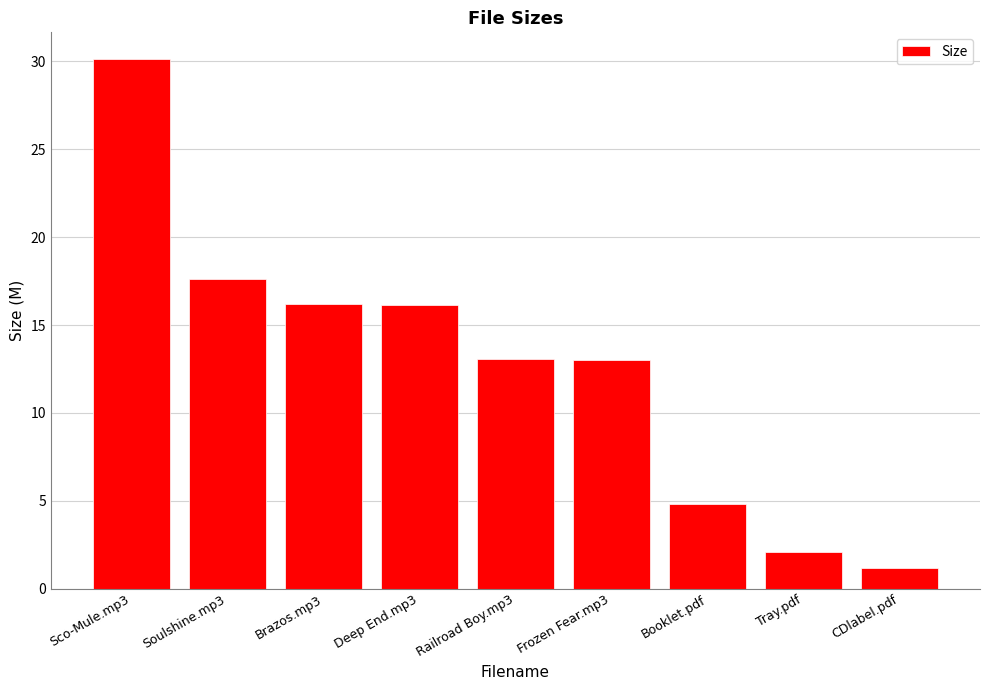

What is the sum of the values at Sco-Mule.mp3 and CDlabel.pdf?

31.3